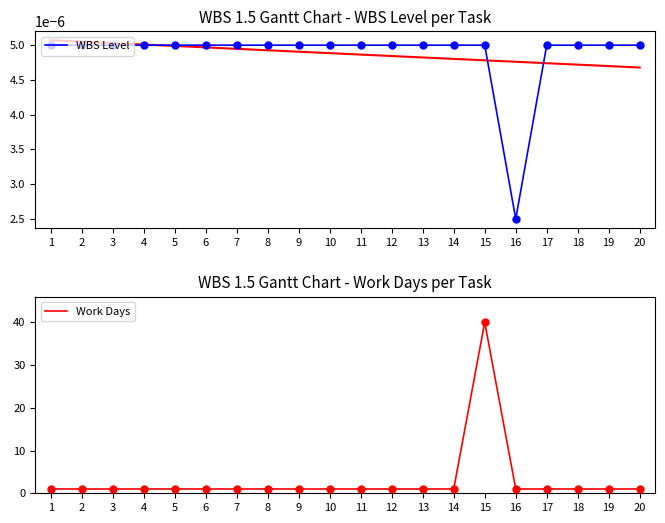

What is the total value across all series at 10?

1.0